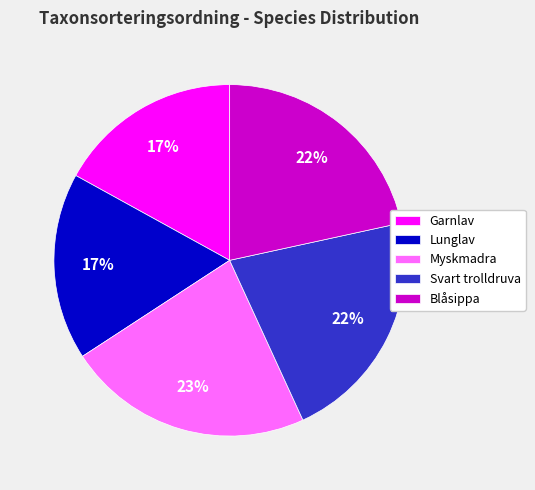

True or false: Myskmadra accounts for 13% of the total.

False